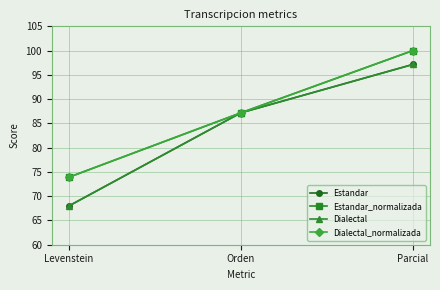

Does the chart have visible grid lines?

Yes